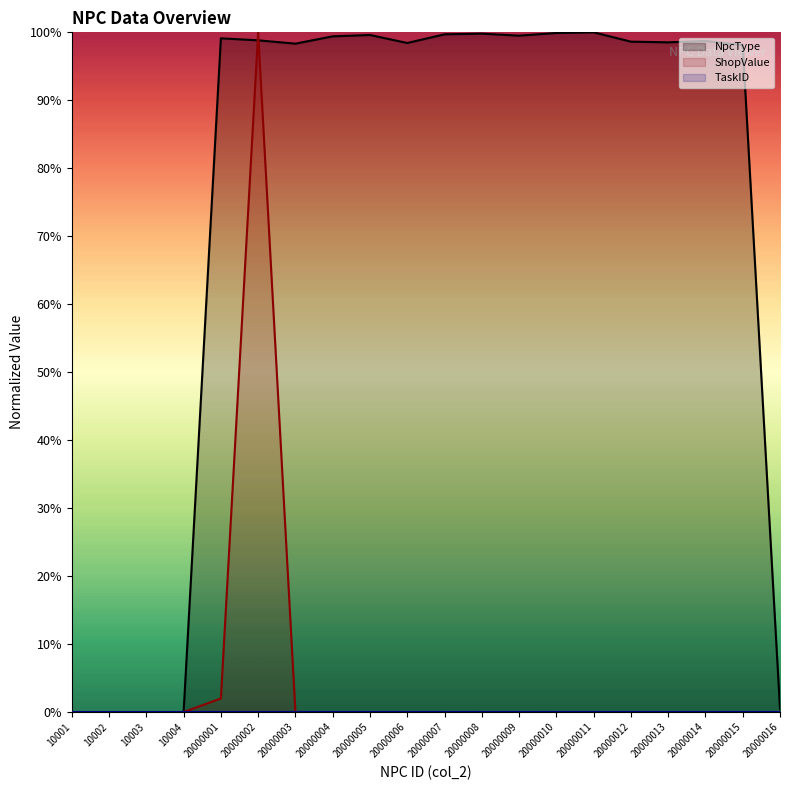

How many data points in NpcType are above 98?

15